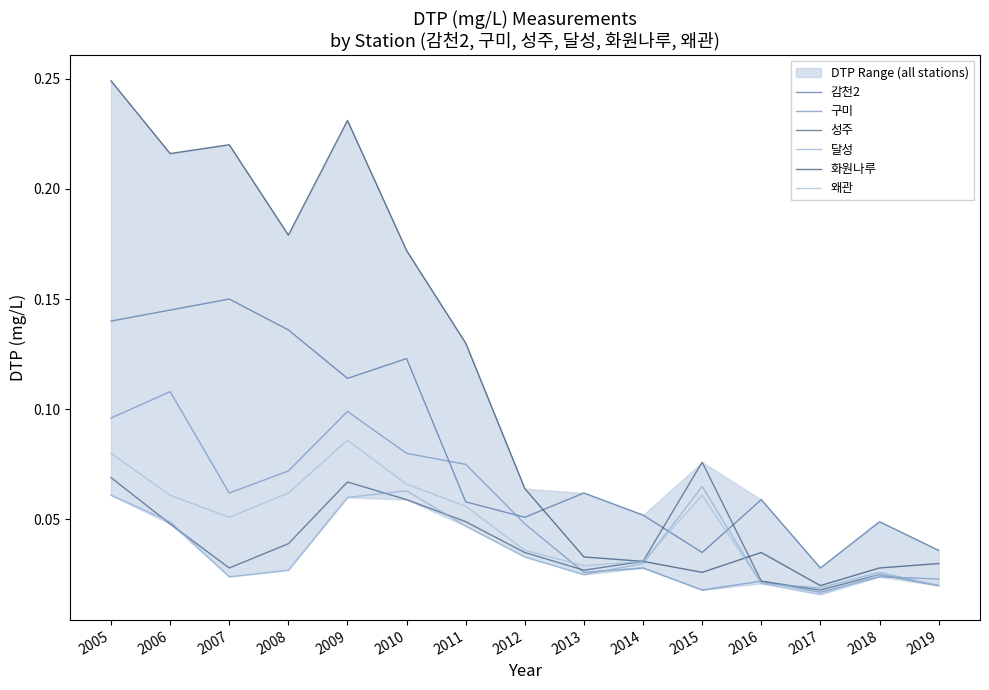

At which category does the chart reach its peak across all series?

2005